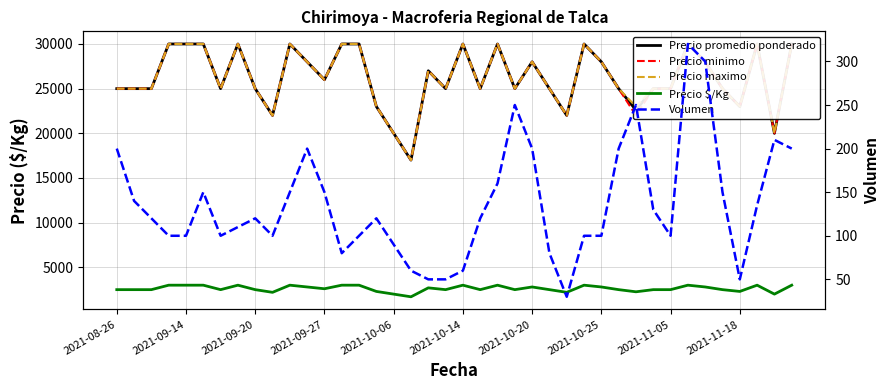

Reading left to right, what are all the values shown in this chart?

Precio promedio ponderado: 25000	25000	25000	30000	30000	30000	25000	30000	25000	22000	30000	28000	26000	30000	30000	23000	20000	17000	27000	25000	30000	25000	30000	25000	28000	25000	22000	30000	28000	25000	22600	25000	25000	30000	28000	25000	23000	30000	20000	30000
Precio minimo: 25000	25000	25000	30000	30000	30000	25000	30000	25000	22000	30000	28000	26000	30000	30000	23000	20000	17000	27000	25000	30000	25000	30000	25000	28000	25000	22000	30000	28000	25000	22000	25000	25000	30000	28000	25000	23000	30000	20000	30000
Precio maximo: 25000	25000	25000	30000	30000	30000	25000	30000	25000	22000	30000	28000	26000	30000	30000	23000	20000	17000	27000	25000	30000	25000	30000	25000	28000	25000	22000	30000	28000	25000	23000	25000	25000	30000	28000	25000	23000	30000	20000	30000
Precio $/Kg: 2500	2500	2500	3000	3000	3000	2500	3000	2500	2200	3000	2800	2600	3000	3000	2300	2000	1700	2700	2500	3000	2500	3000	2500	2800	2500	2200	3000	2800	2500	2260	2500	2500	3000	2800	2500	2300	3000	2000	3000
Volumen: 200	140	120	100	100	150	100	110	120	100	150	200	150	80	100	120	90	60	50	50	60	120	160	250	200	80	30	100	100	200	250	130	100	320	300	150	50	135	210	200